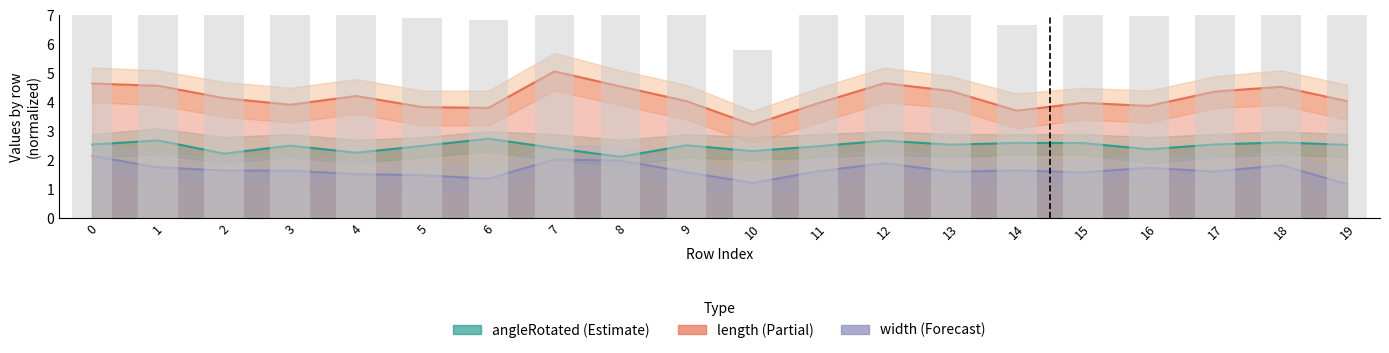

Between 8 and 15, which series saw the biggest shift?

length (Partial)